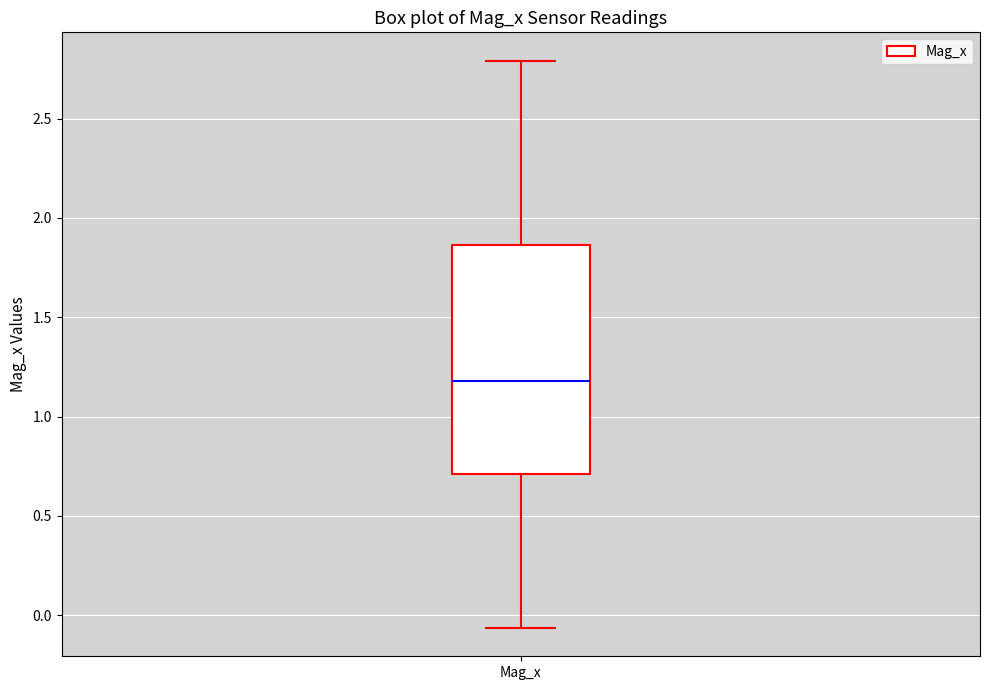

Where is the upper edge of the box for Mag_x on the y-axis? The values are not printed on the chart, so give them approximately, as read against the axis.

1.85